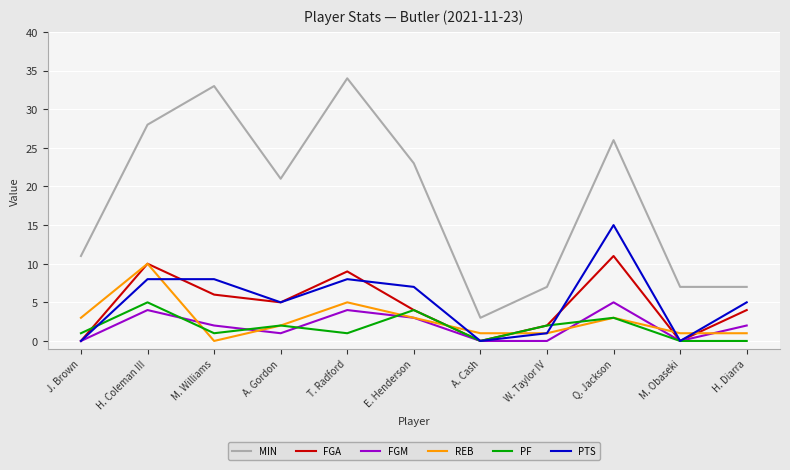

Which series changed the most between H. Coleman III and A. Cash?

MIN